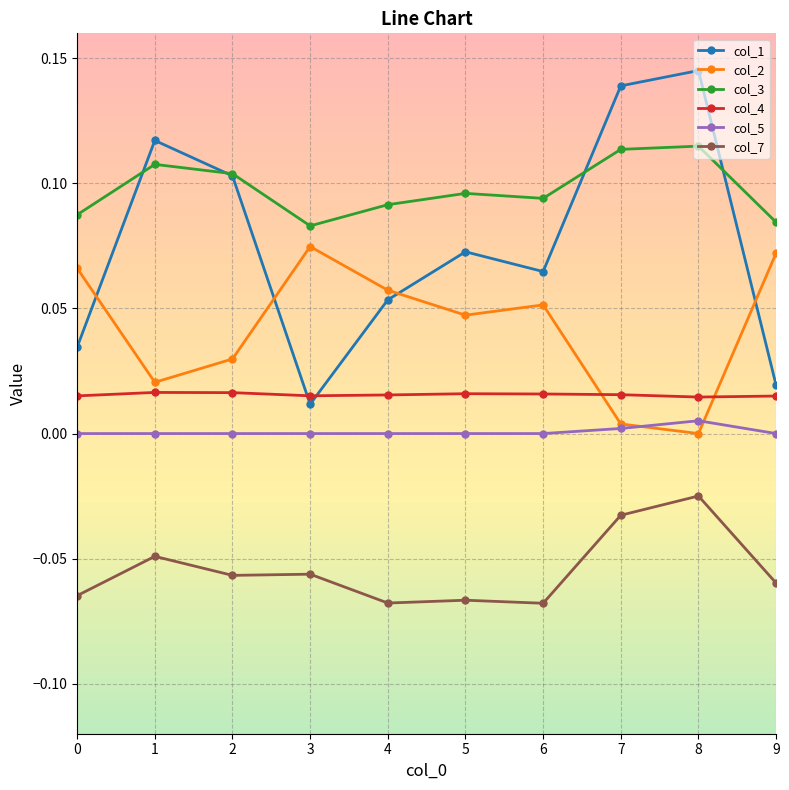

Which series has the largest range (max minus min)?

col_1